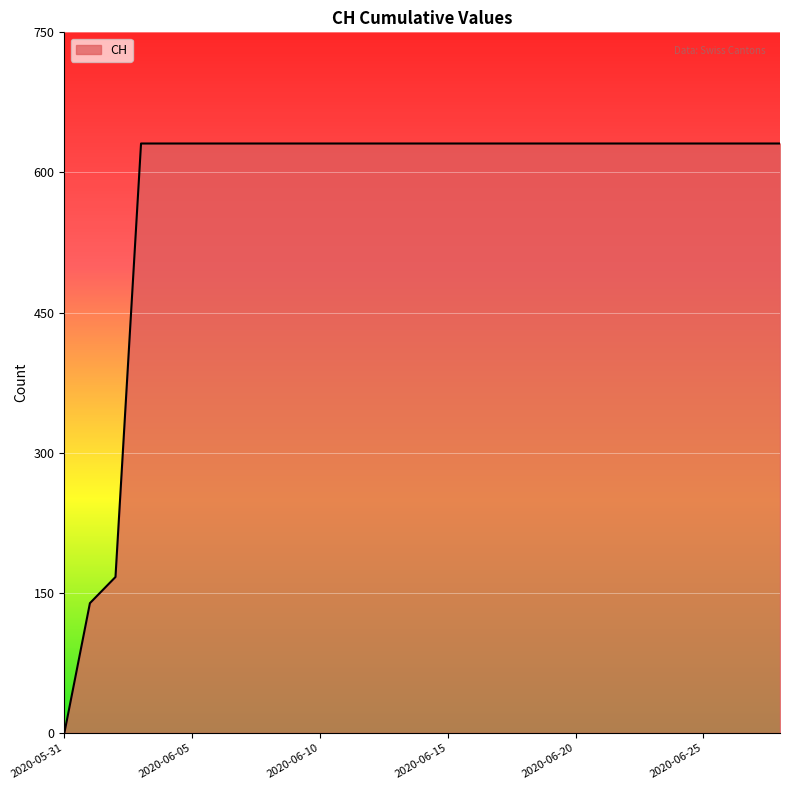

What is the difference between the maximum and minimum values?

631